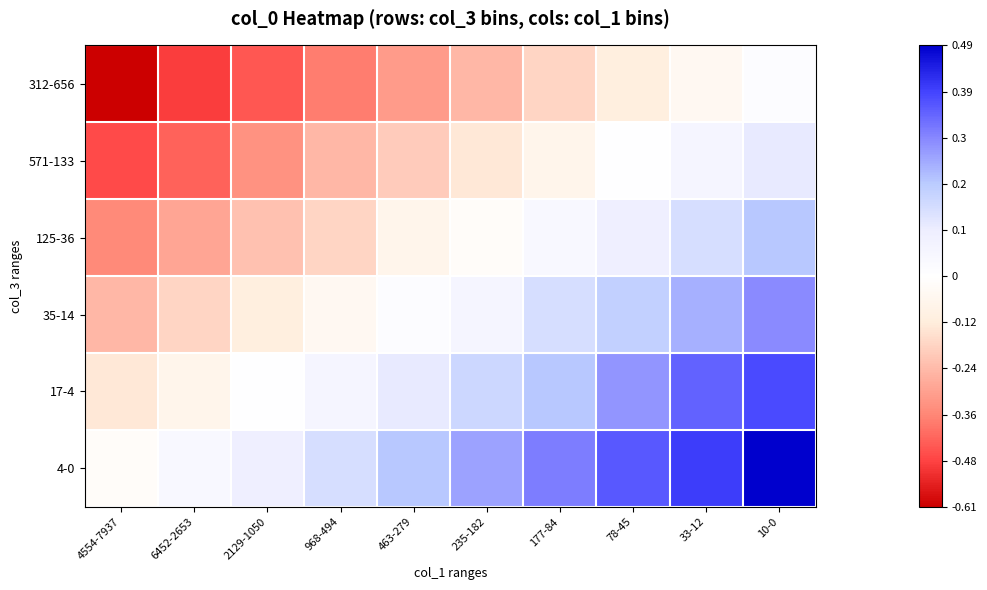

What is the total value across all series at 6452-2653?

-2.3